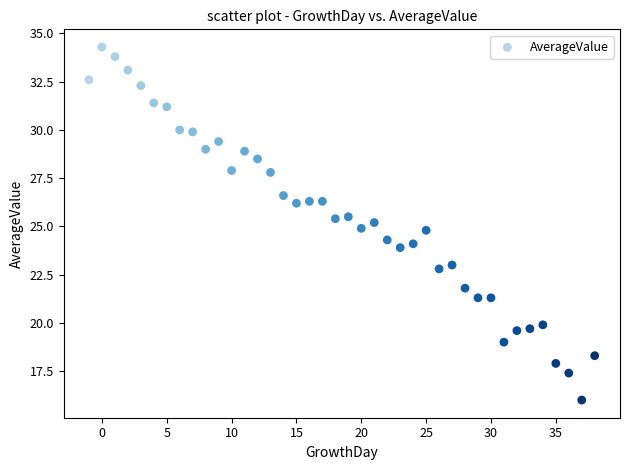

What is the range of Y values (max minus min)?

18.3